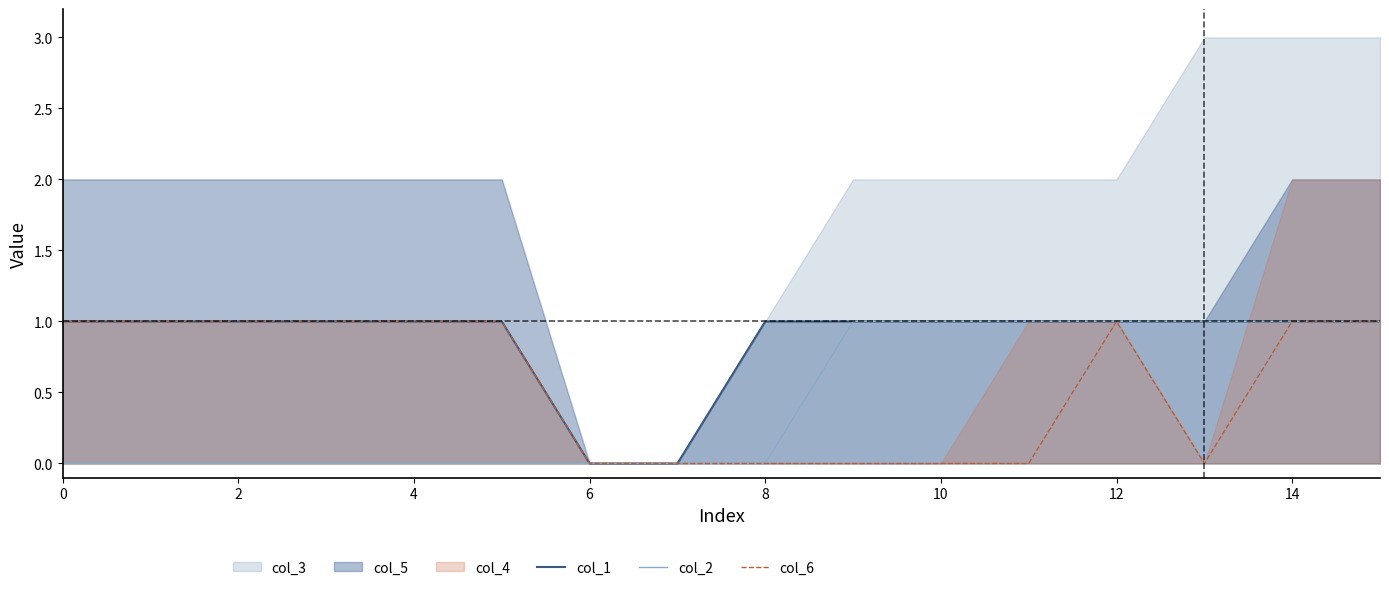

True or false: col_2 has a value of 0 at 0.

True